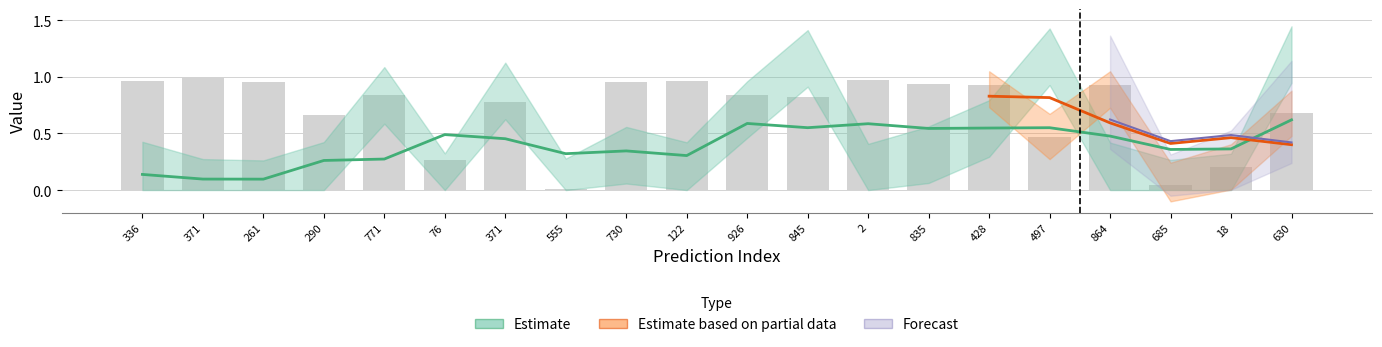

Reading left to right, list all the values displayed in this chart.

336=1.0	371=1.0	261=1.0	290=0.7	771=0.8	76=0.3	371=0.8	555=0.0	730=1.0	122=1.0	926=0.8	845=0.8	2=1.0	835=0.9	428=0.9	497=0.5	864=0.9	685=0.0	18=0.2	630=0.7